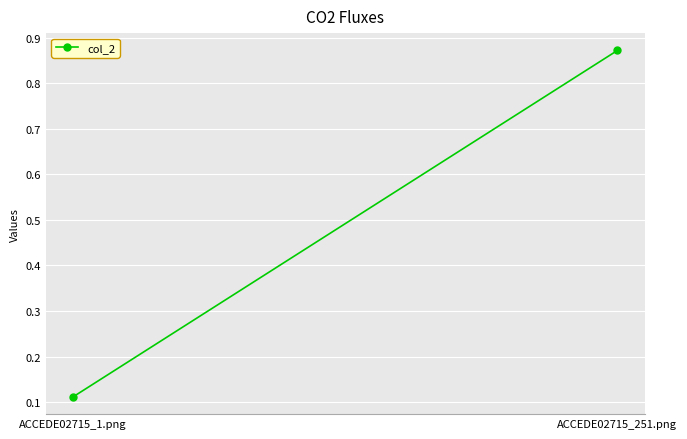

Rank the categories by value from highest to lowest.

ACCEDE02715_251.png, ACCEDE02715_1.png